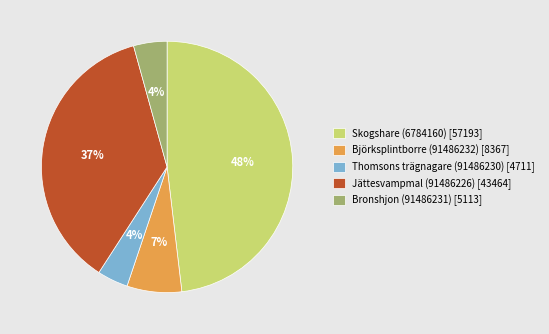

To the nearest percent, what portion does Björksplintborre (91486232) represent?

7%